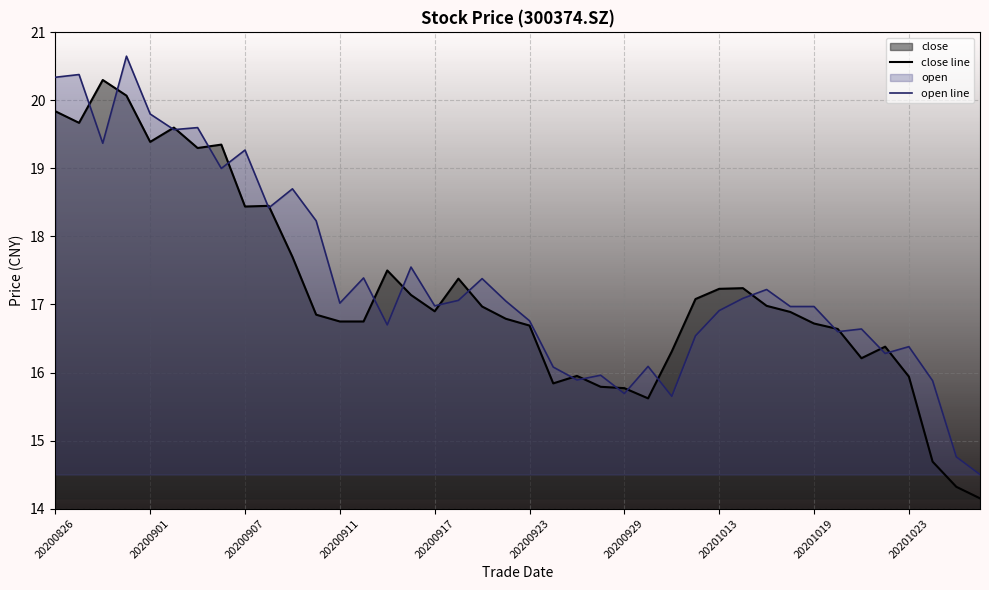

Is it true that close line equals 16.9 at 20200917?

True